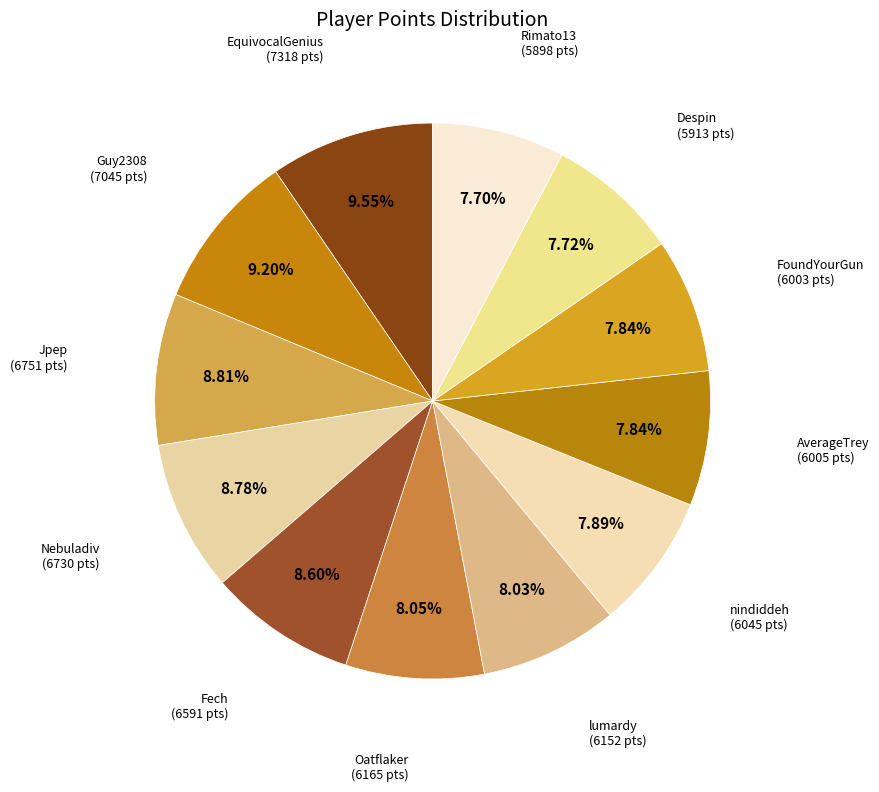

How much of the chart is everything except Guy2308?

90.8%